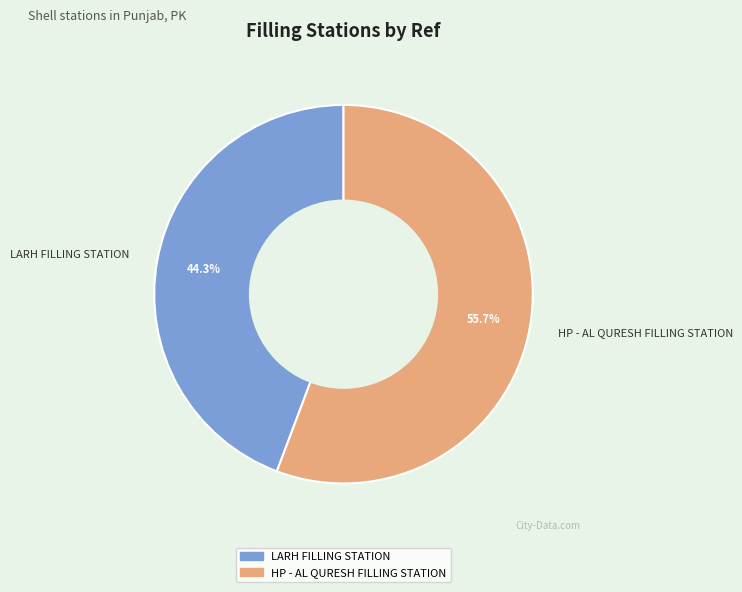

To the nearest percent, what is the average slice percentage?

50%